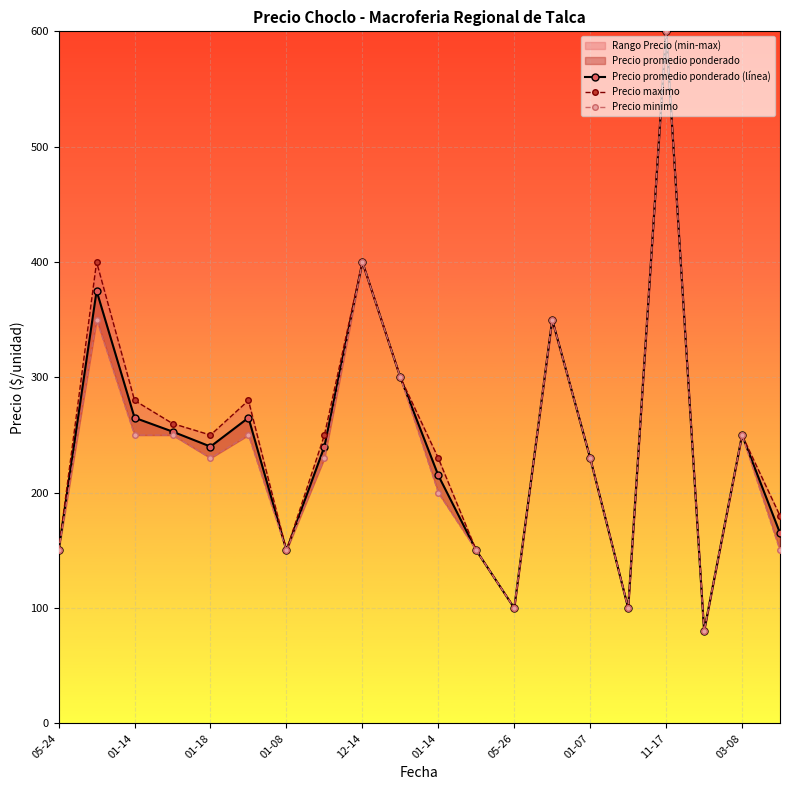

Is the value of Precio minimo at 12 greater than the value of Precio promedio ponderado (línea) at 13?

No